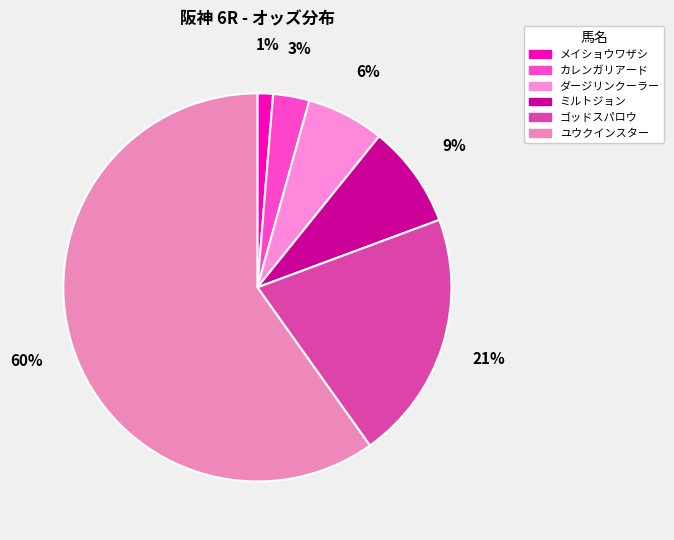

Rank the categories by value from lowest to highest.

メイショウワザシ, カレンガリアード, ダージリンクーラー, ミルトジョン, ゴッドスパロウ, ユウクインスター